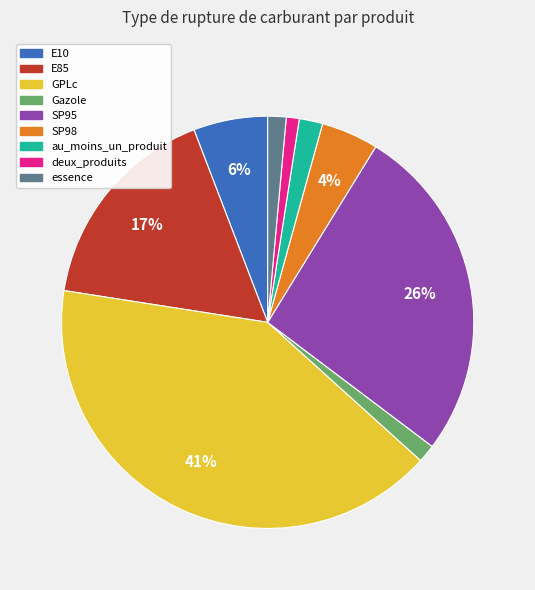

True or false: Gazole accounts for 11% of the total.

False